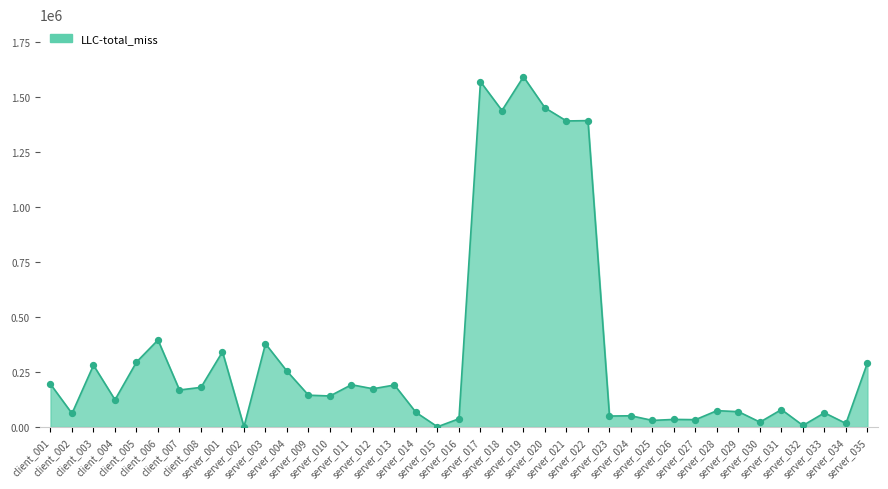

Which has a higher value, server_031 or server_025?

server_031